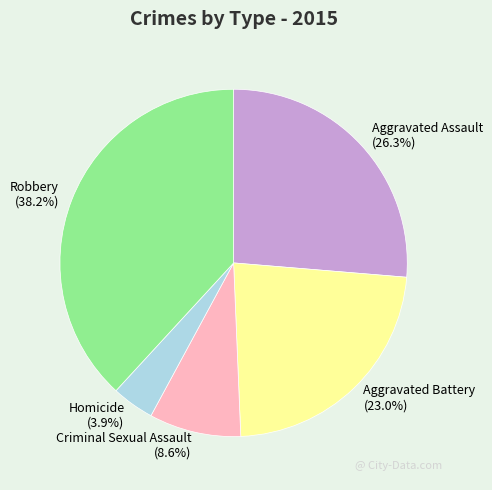

What is the largest slice in the pie chart?

Robbery